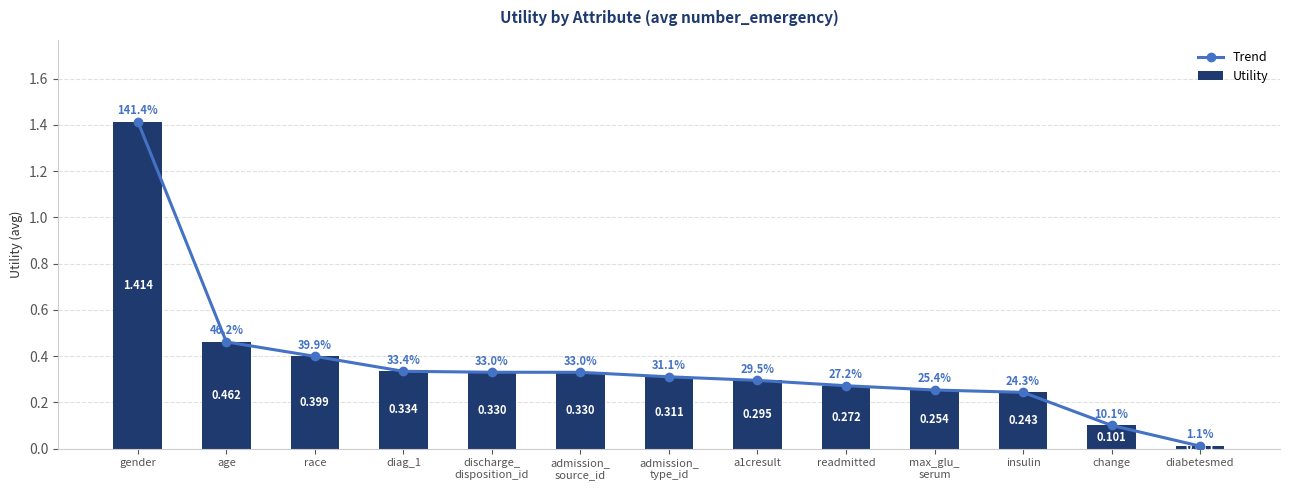

What is the average value of the Utility series?

0.4